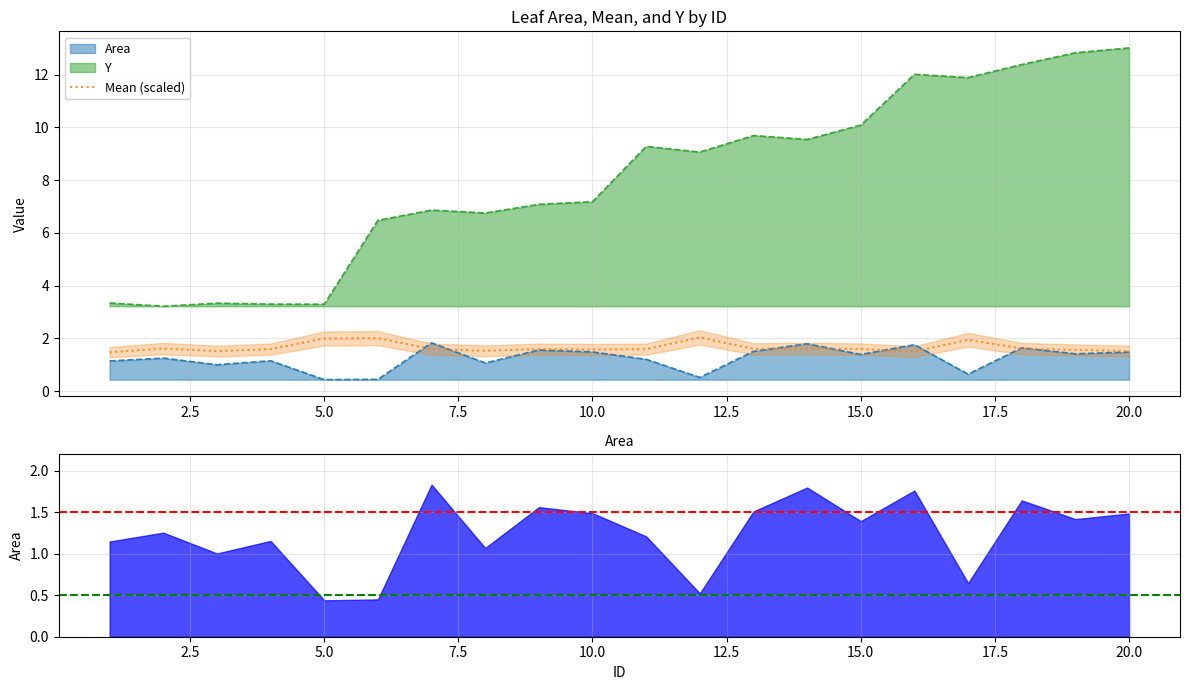

True or false: the data shows 2.3 at 17.5.

False